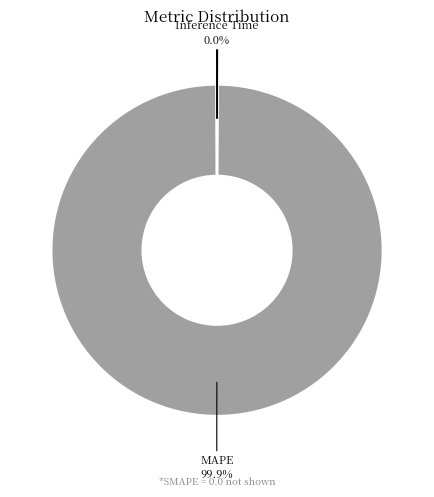

What percentage is NOT represented by MAPE?

0.1%